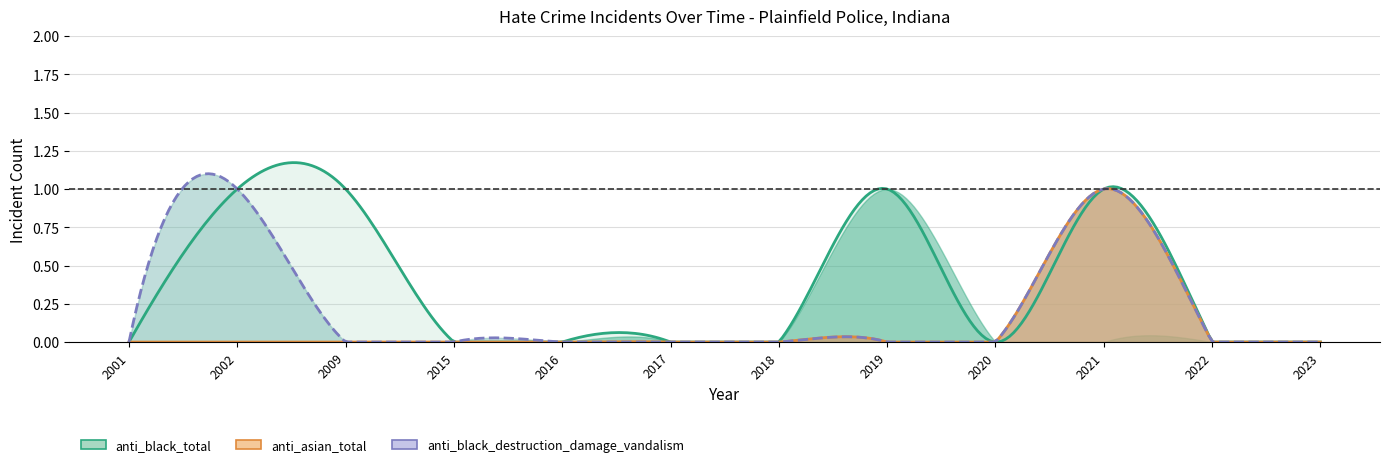

What is the greatest value displayed?

1